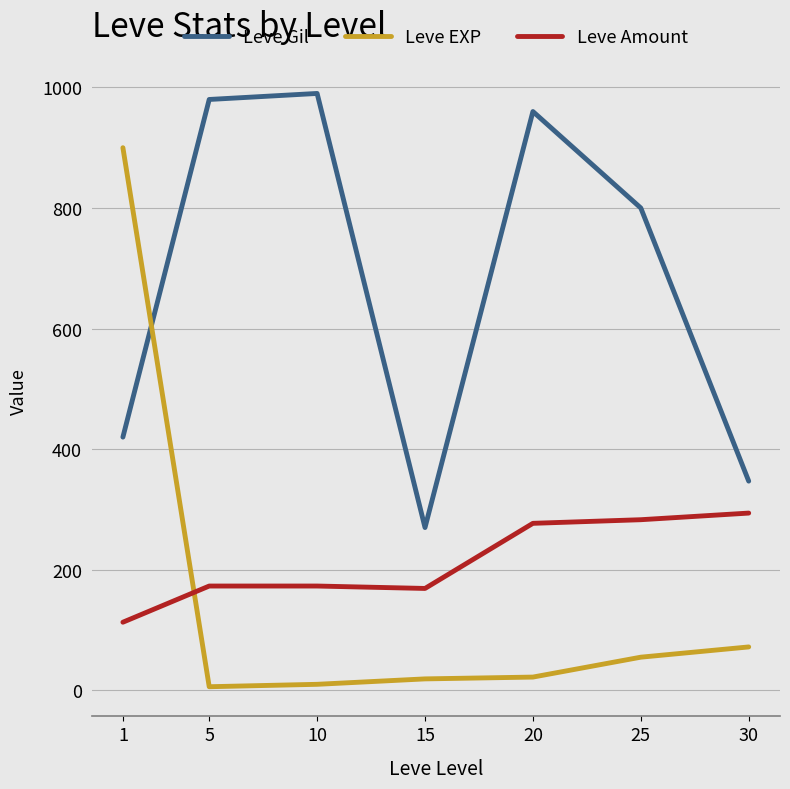

Which series has the widest spread of values?

Leve EXP